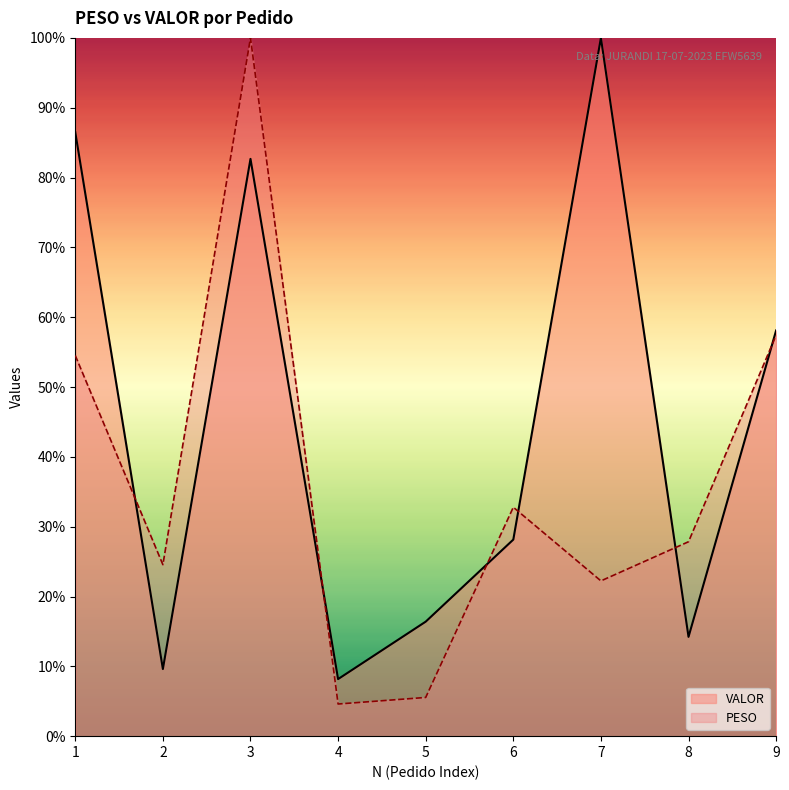

Is the value of PESO at 2 greater than the value of VALOR at 8?

Yes